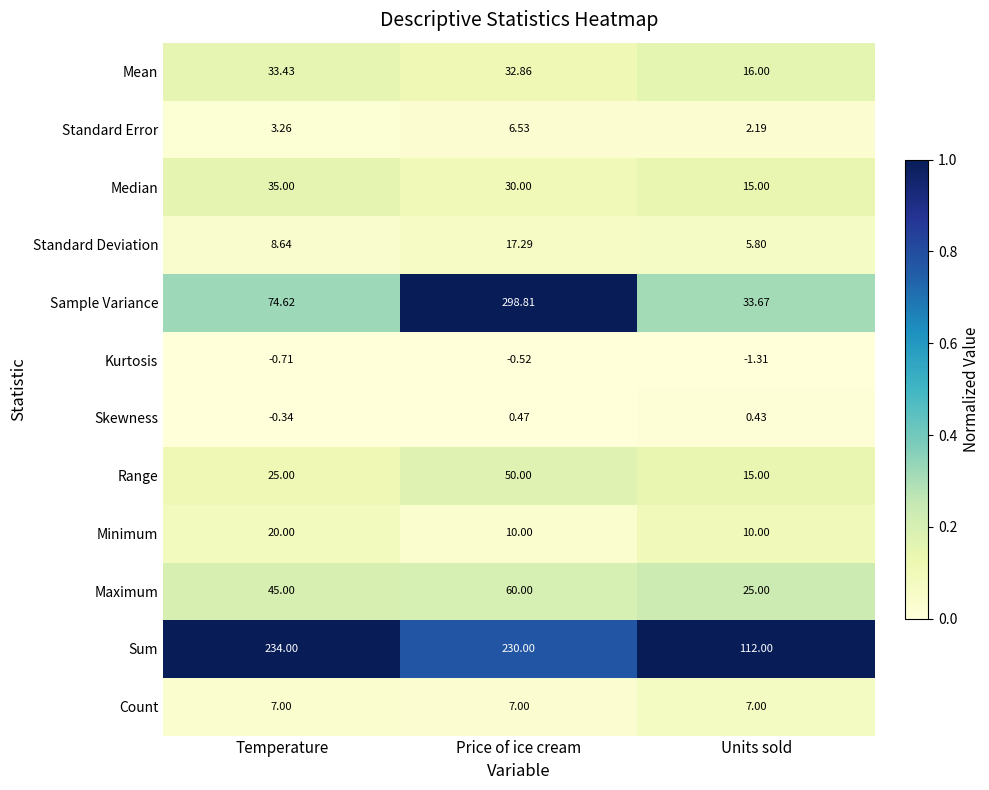

Which series changed the most between Temperature and Price of ice cream?

Sample Variance